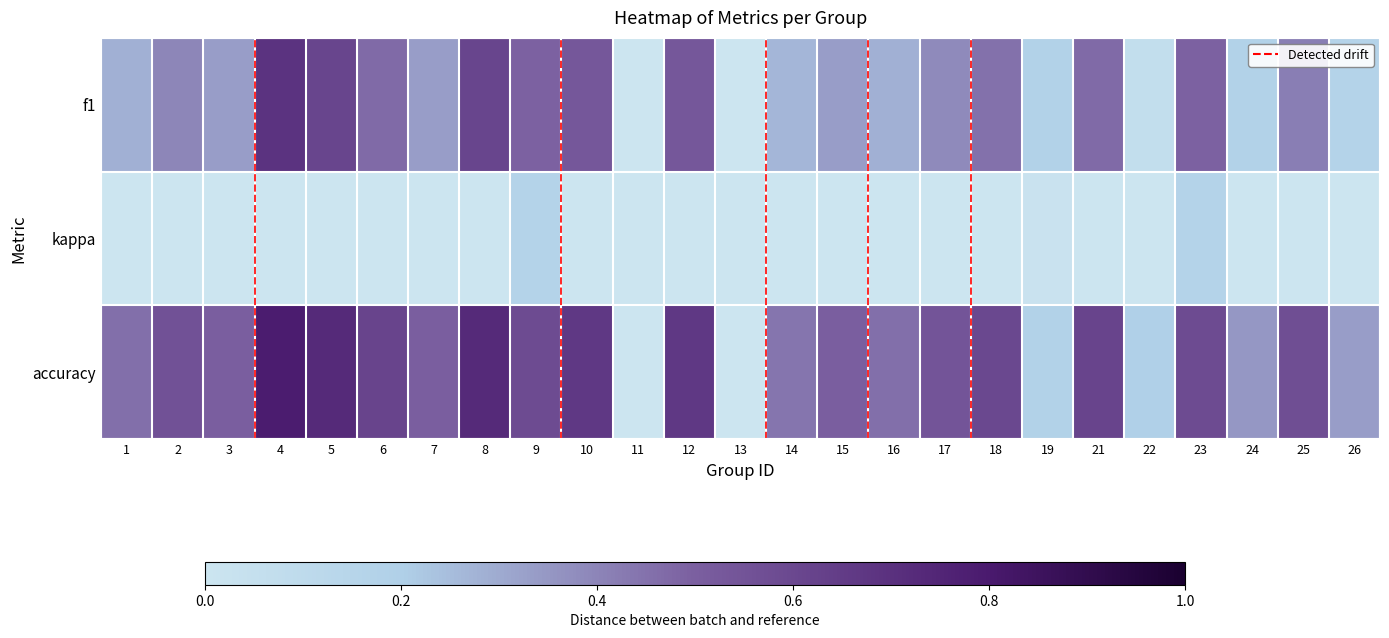

What is the greatest value displayed?

0.8